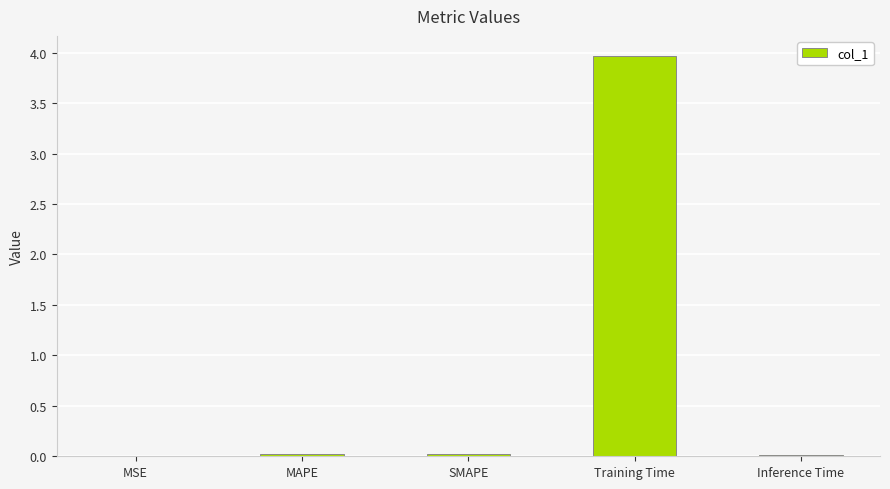

Are the bars horizontal?

No